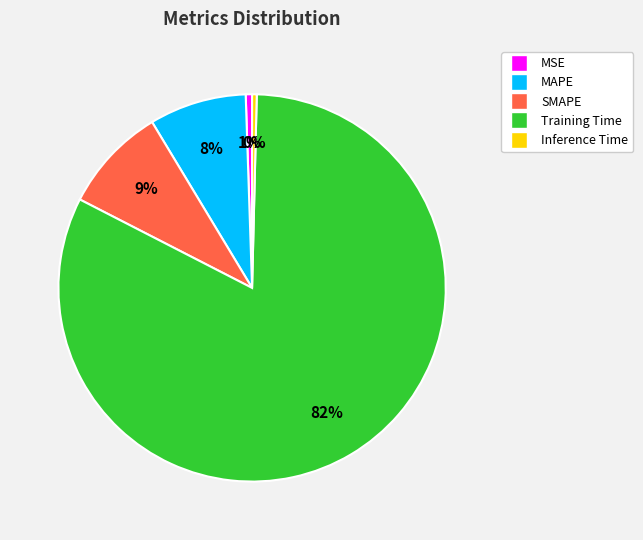

To the nearest percent, what is the difference between the largest and smallest slice percentages?

82%